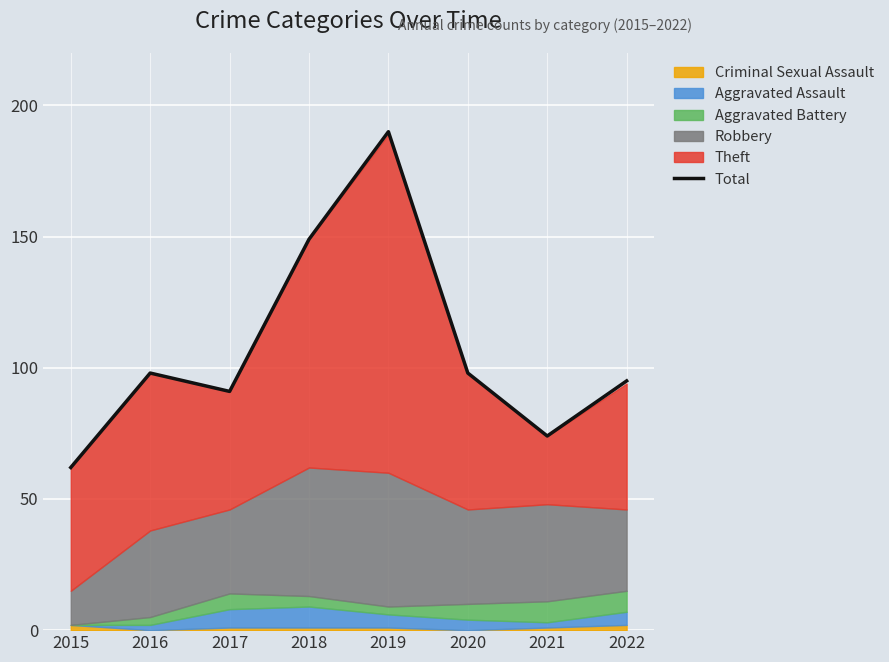

Rank the categories by value from lowest to highest.

2015, 2021, 2017, 2022, 2016, 2020, 2018, 2019